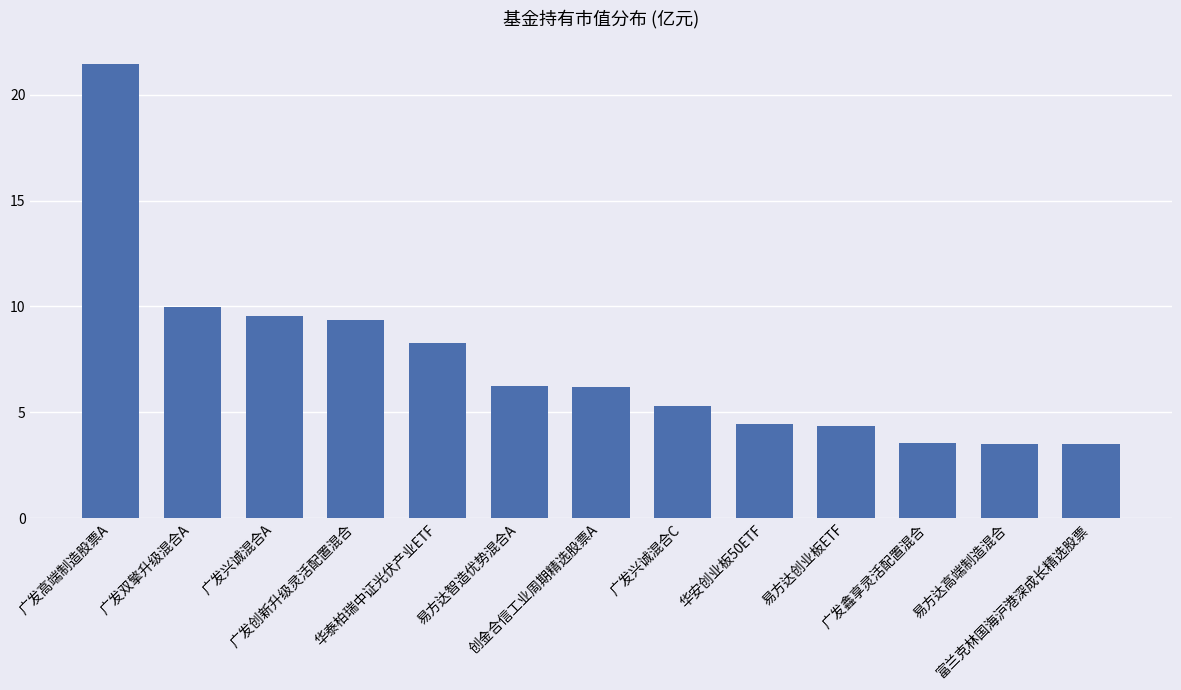

What is the maximum value shown in the chart?

21.4